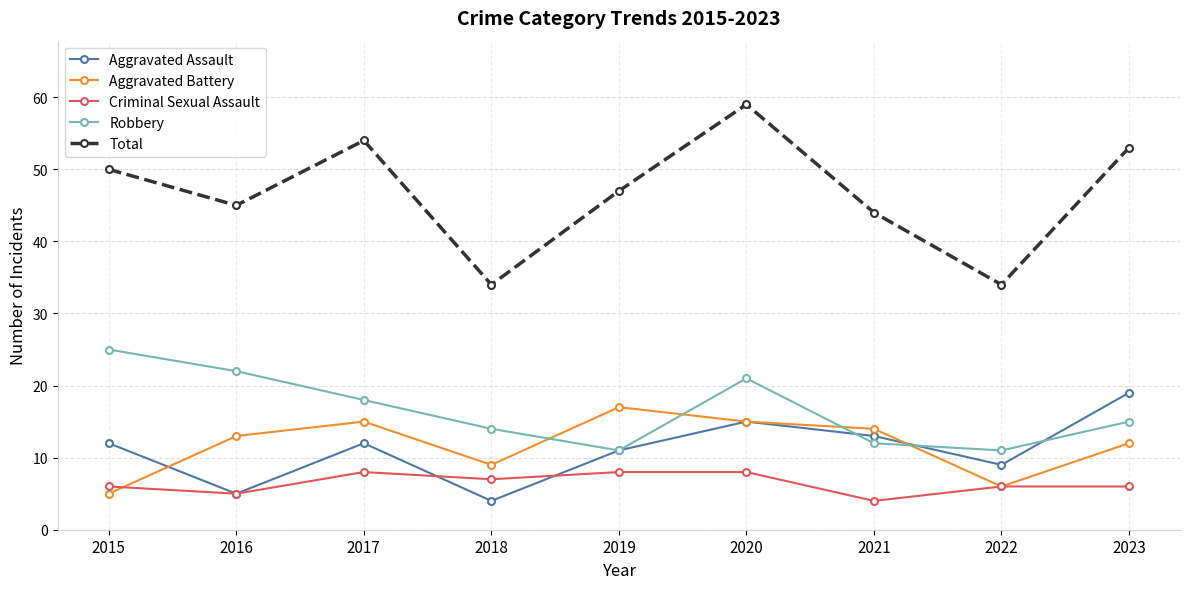

After their last crossing, which series has the higher values: Criminal Sexual Assault or Aggravated Battery?

Aggravated Battery